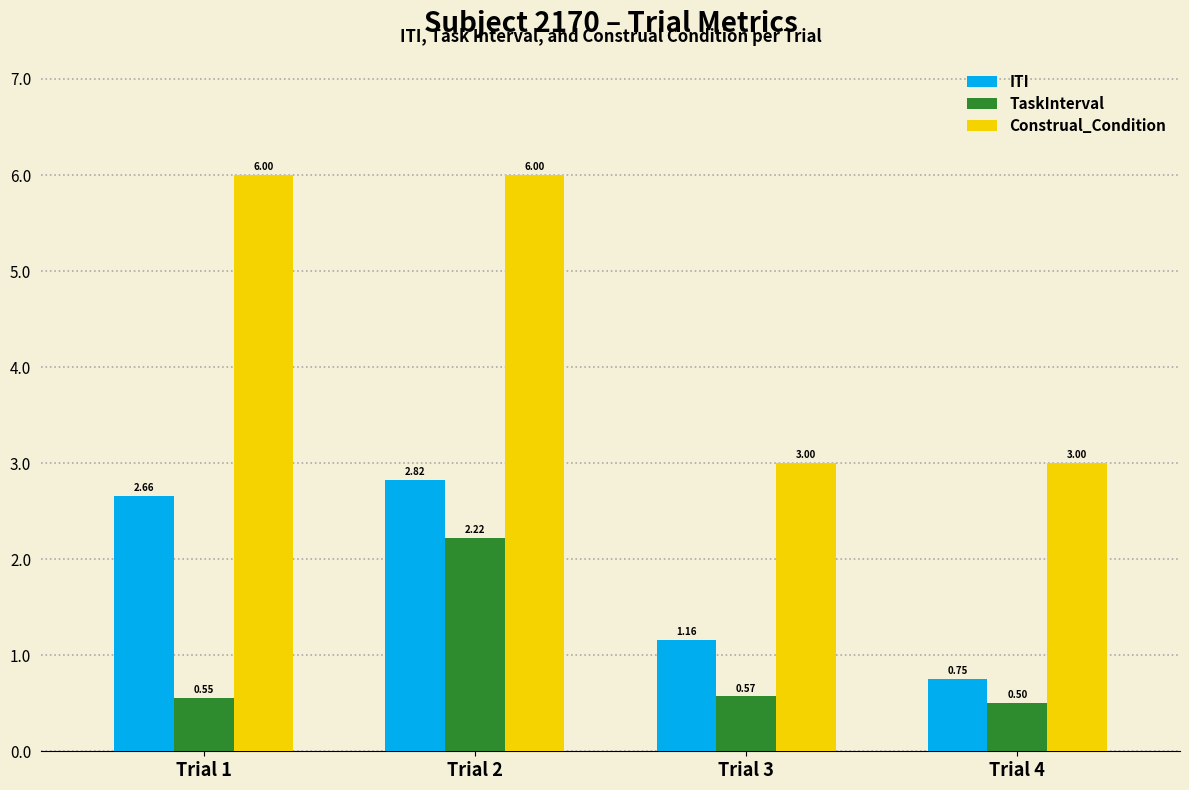

Which label corresponds to the smallest value in the chart?

Trial 4